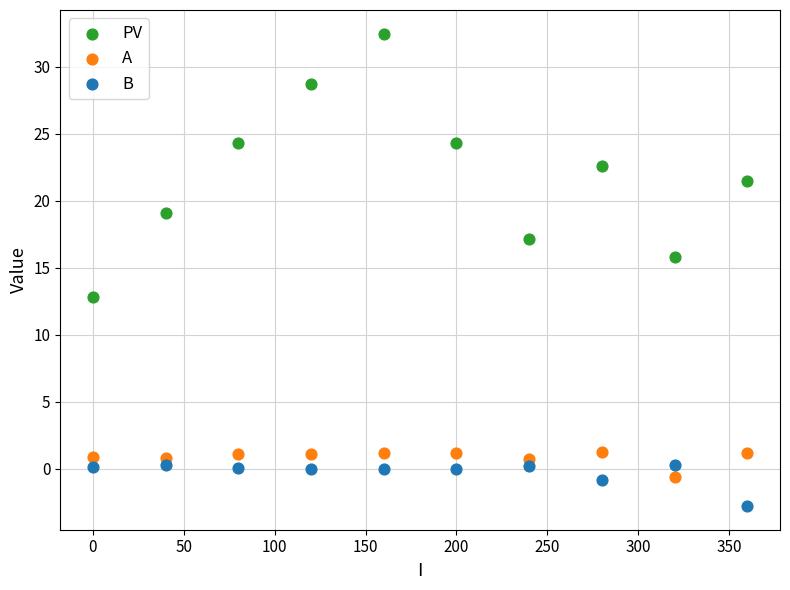

Across all series, what Y value is closest to 14?

12.8